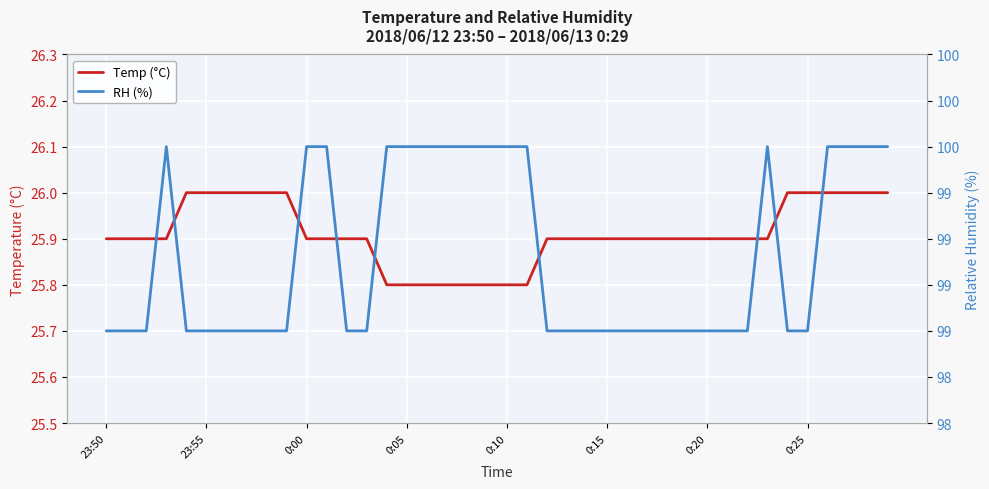

List the series in order of their overall mean, highest first.

RH (%), Temp (°C)